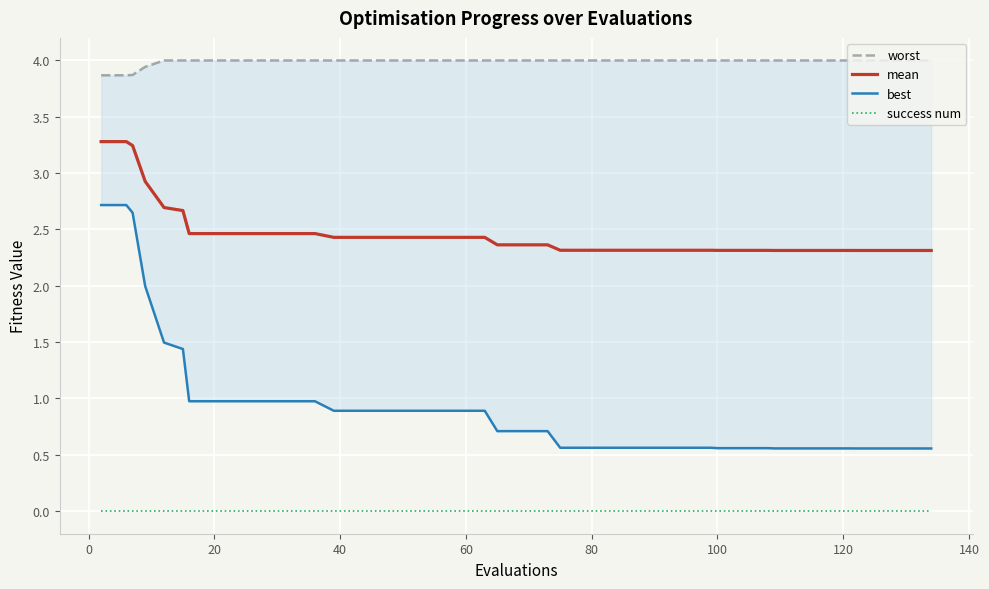

What is the minimum value for mean?

2.3